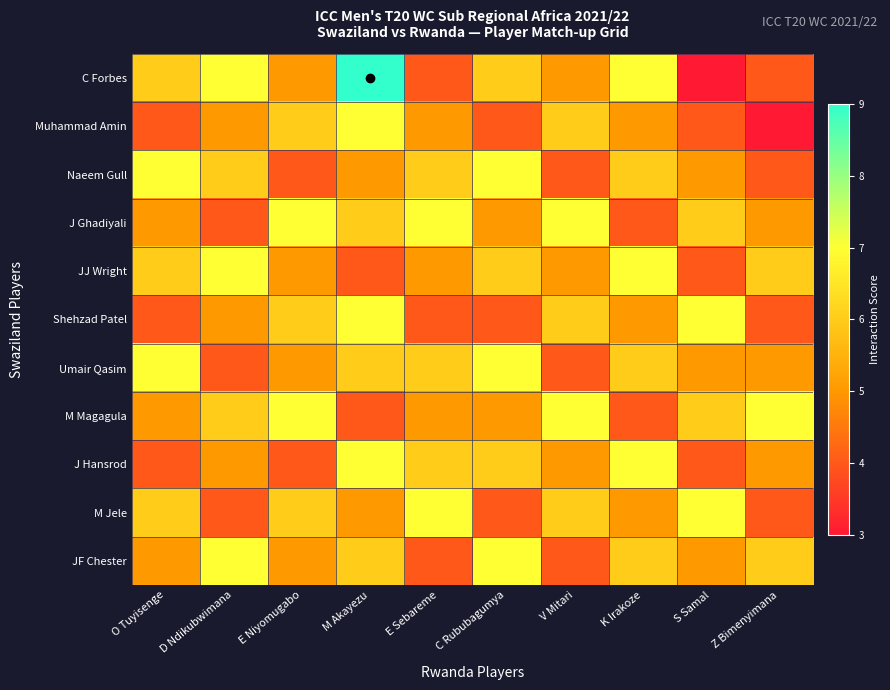

How many data points does each series have?

10